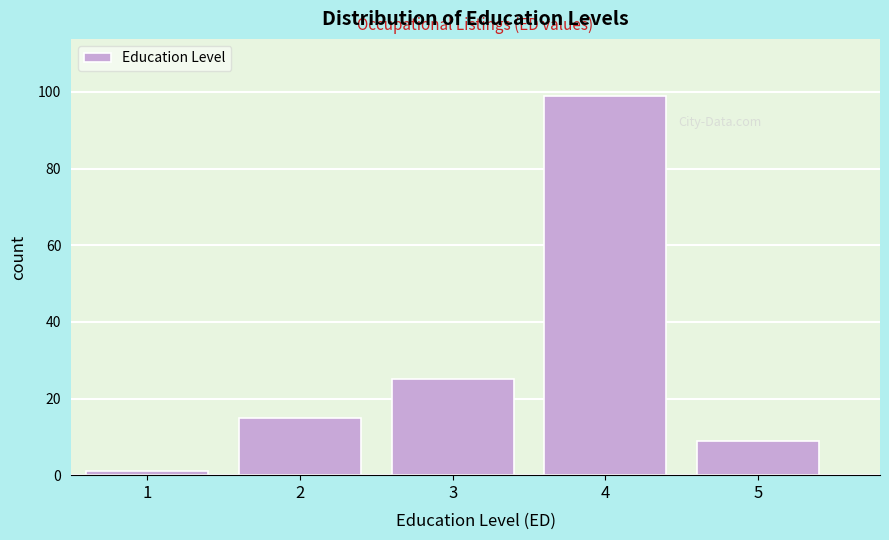

Over which range of the x-axis is the bar tallest?

3.5 to 4.5